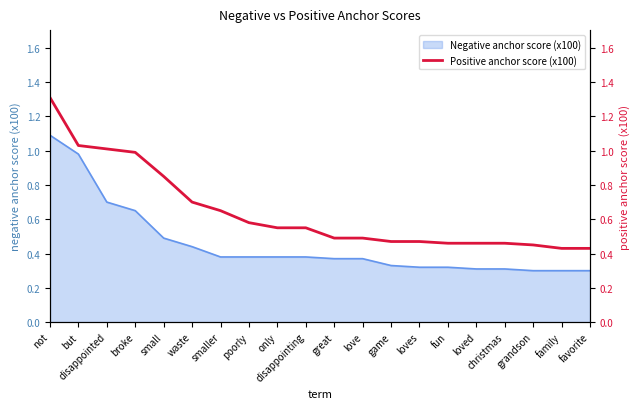

True or false: there are more than 2 points higher than both neighbors.

False